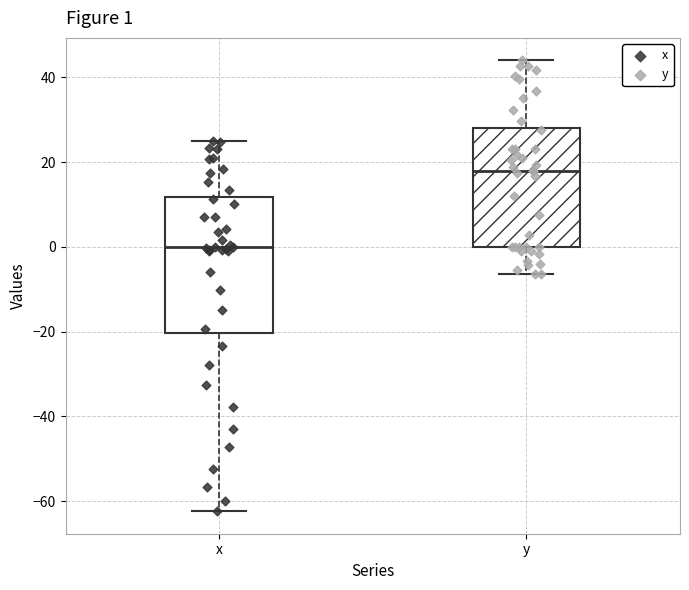

Which box has the highest median line?

y